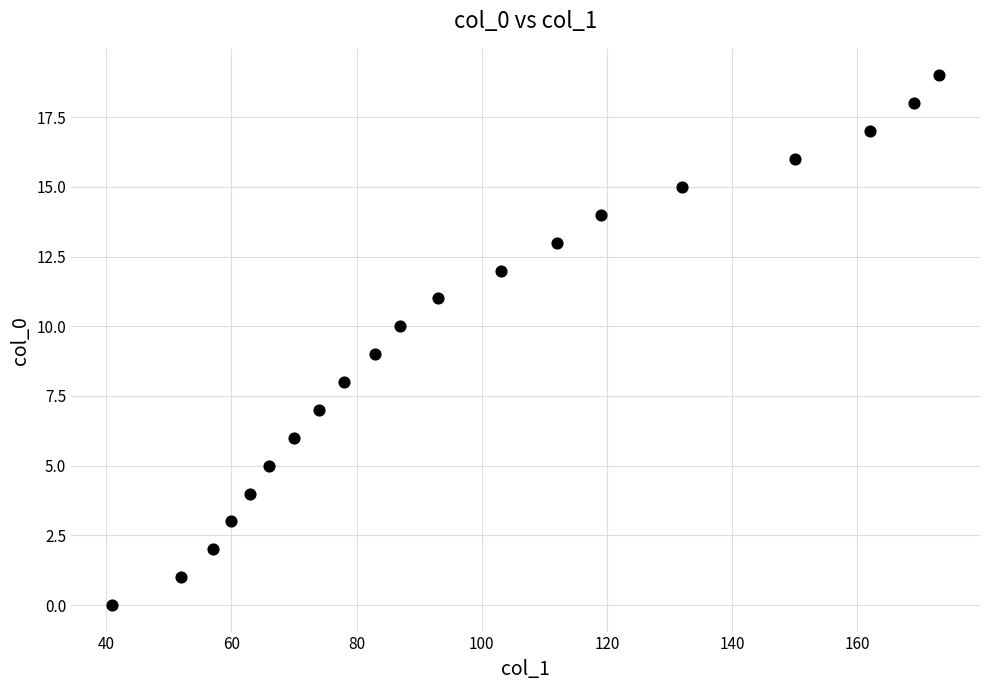

What is the range of Y values (max minus min)?

19